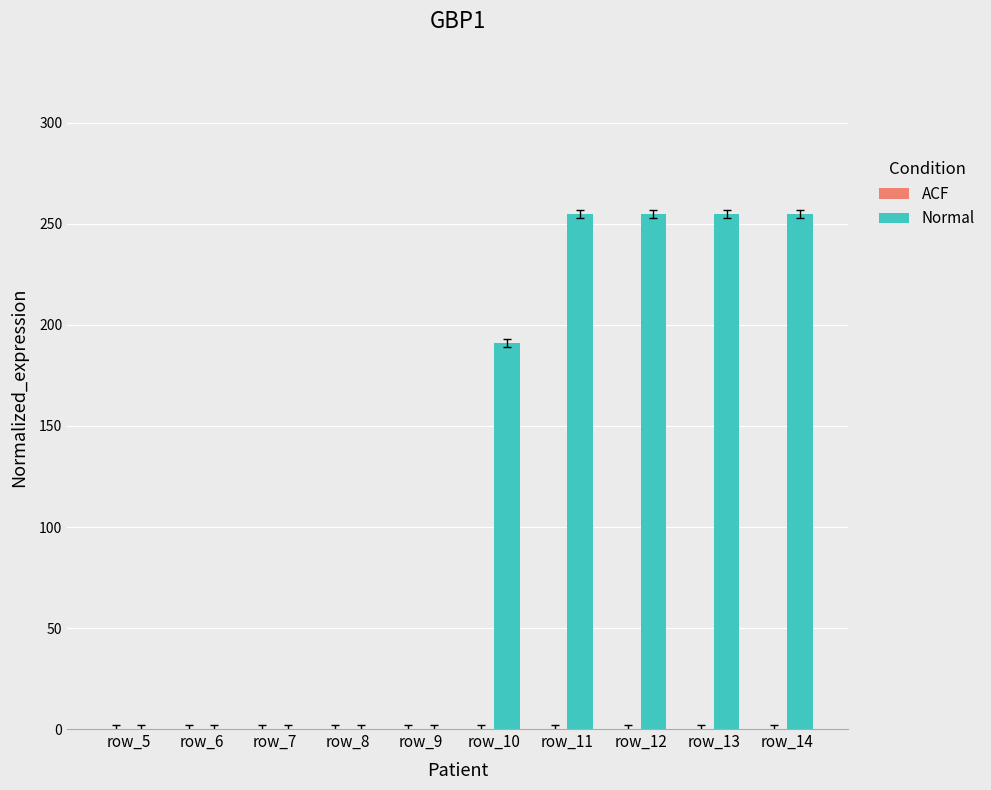

Which has a higher value, row_7 or row_11?

row_11